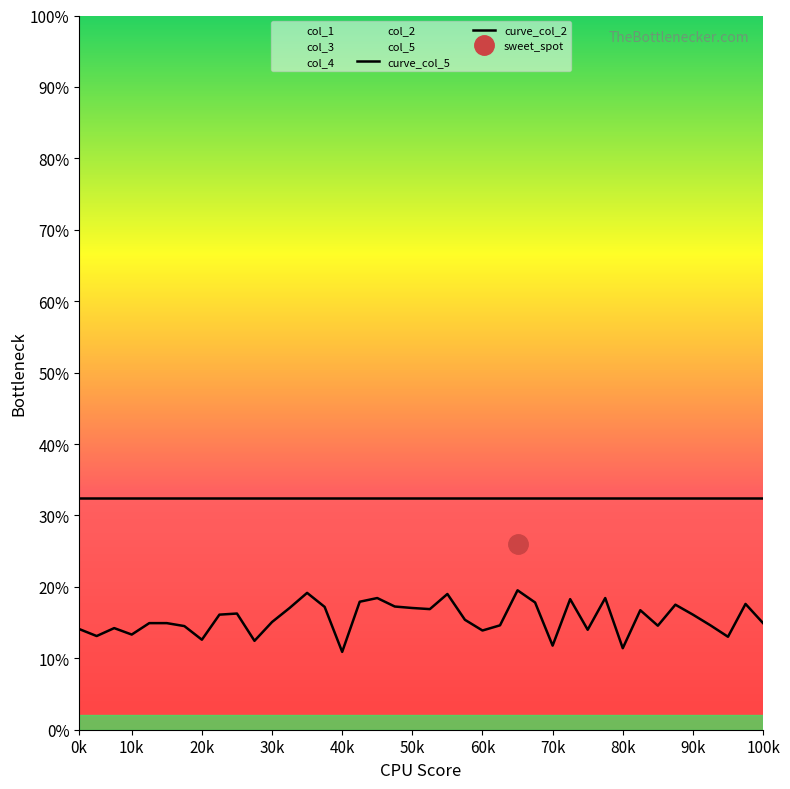

At which category is the sum across all series the highest?

25